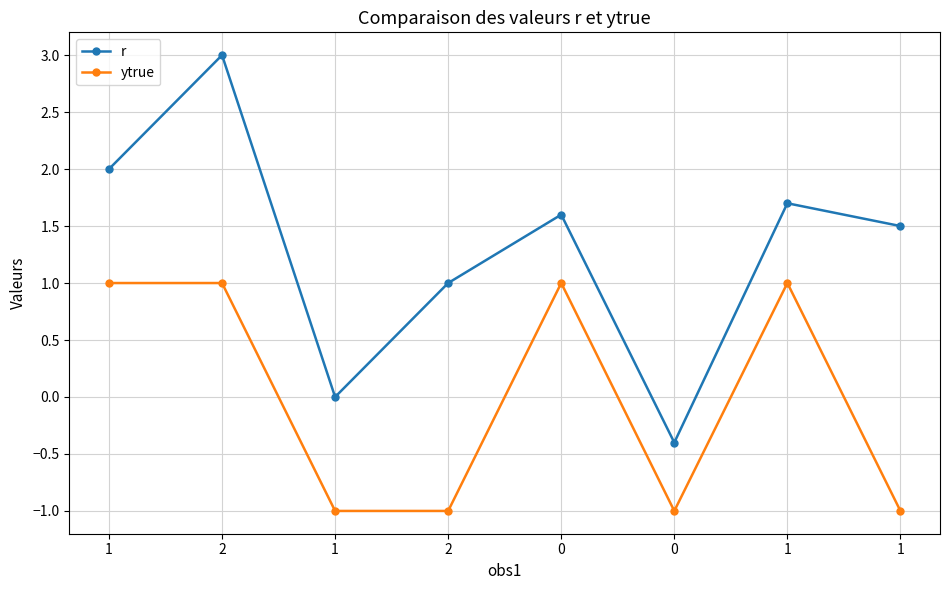

True or false: r and ytrue cross at least once.

False